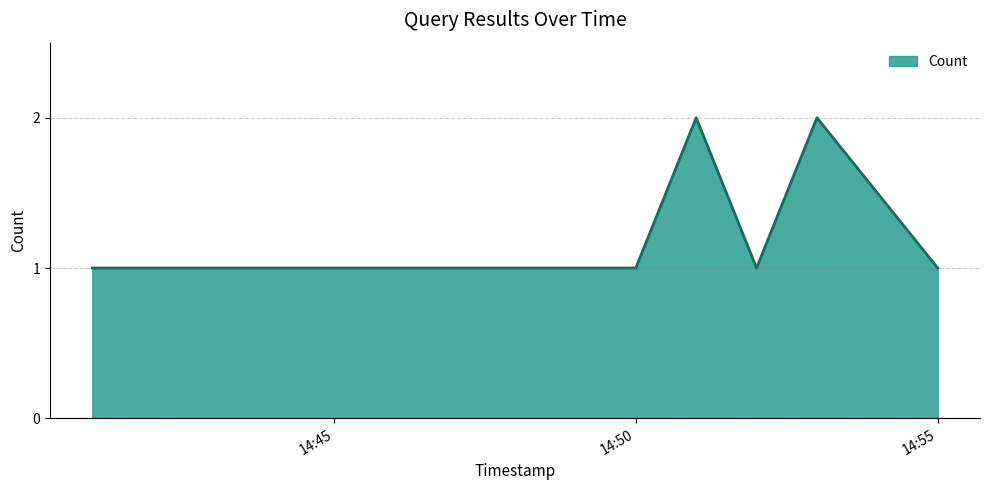

What is the sum of all values?

10